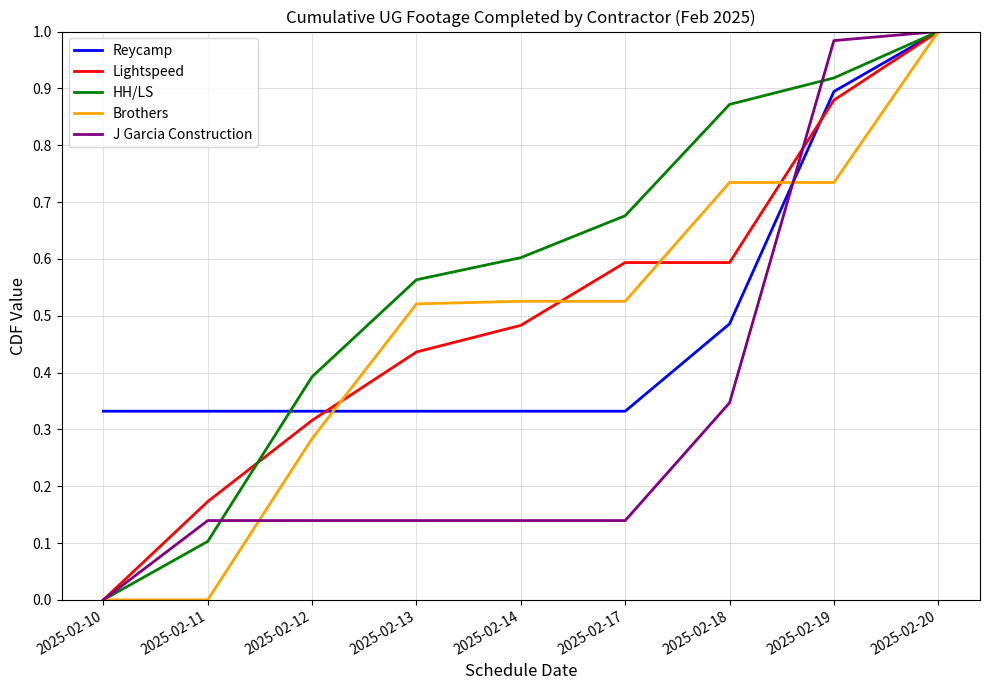

The value of Reycamp at 2025-02-20 is 1.0. True or false?

True